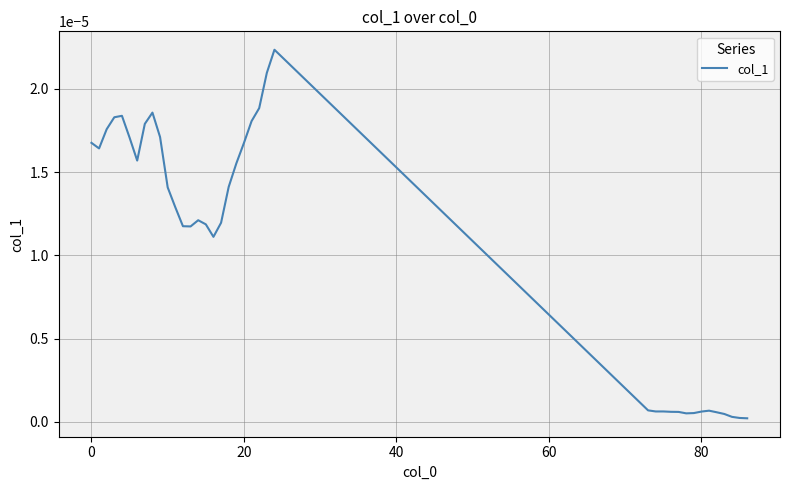

How many lines are shown in the chart?

1